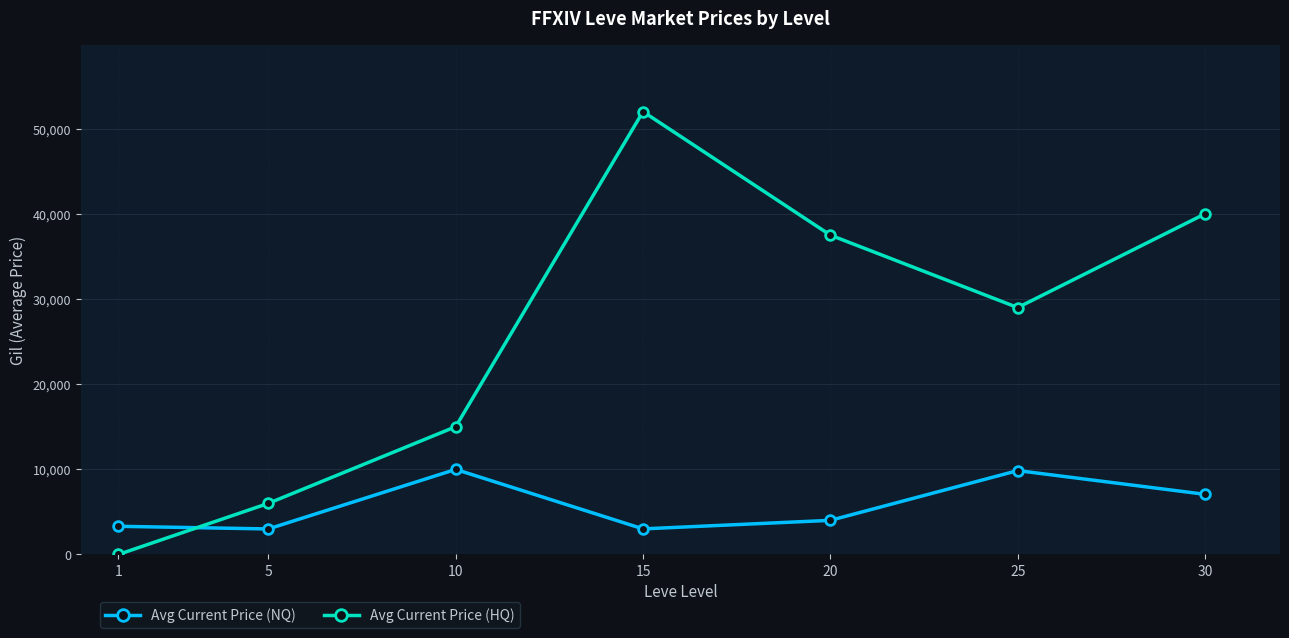

How many data points in Avg Current Price (HQ) are less than 28990?

3